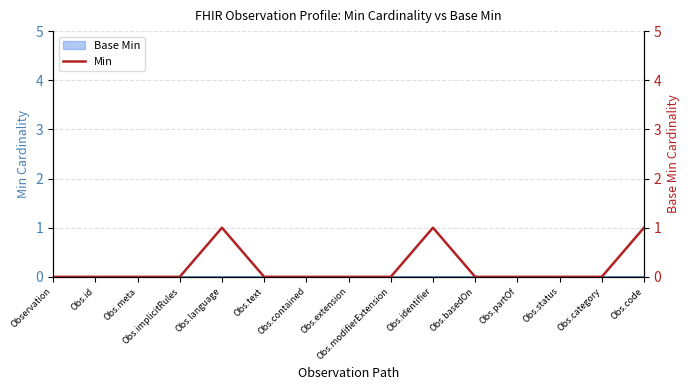

What is the change in value from Obs.meta to Obs.language?

+1